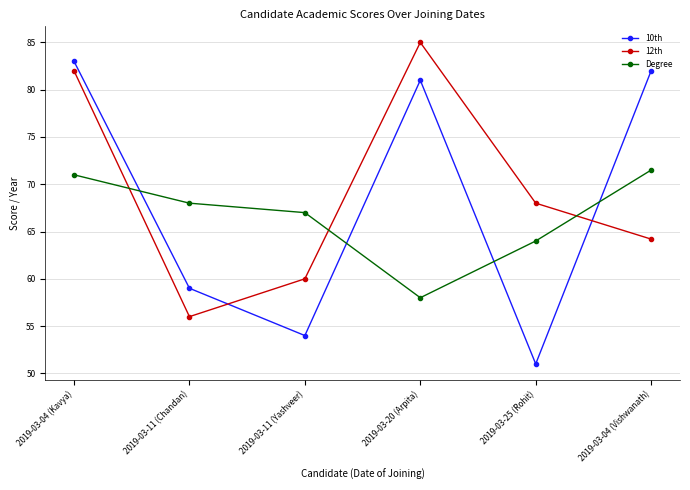

True or false: Degree has a value of 46.2 at 2019-03-04 (Vishwanath).

False